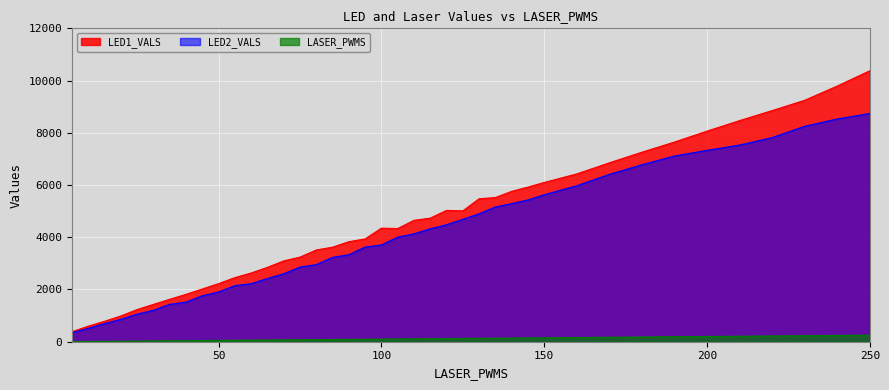

True or false: LASER_PWMS and LED1_VALS cross at least once.

False